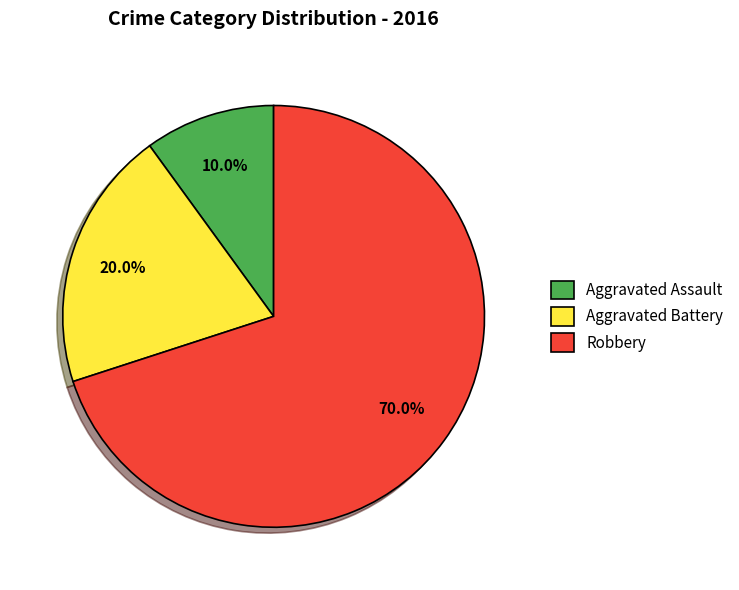

How many slices are in this pie chart?

3